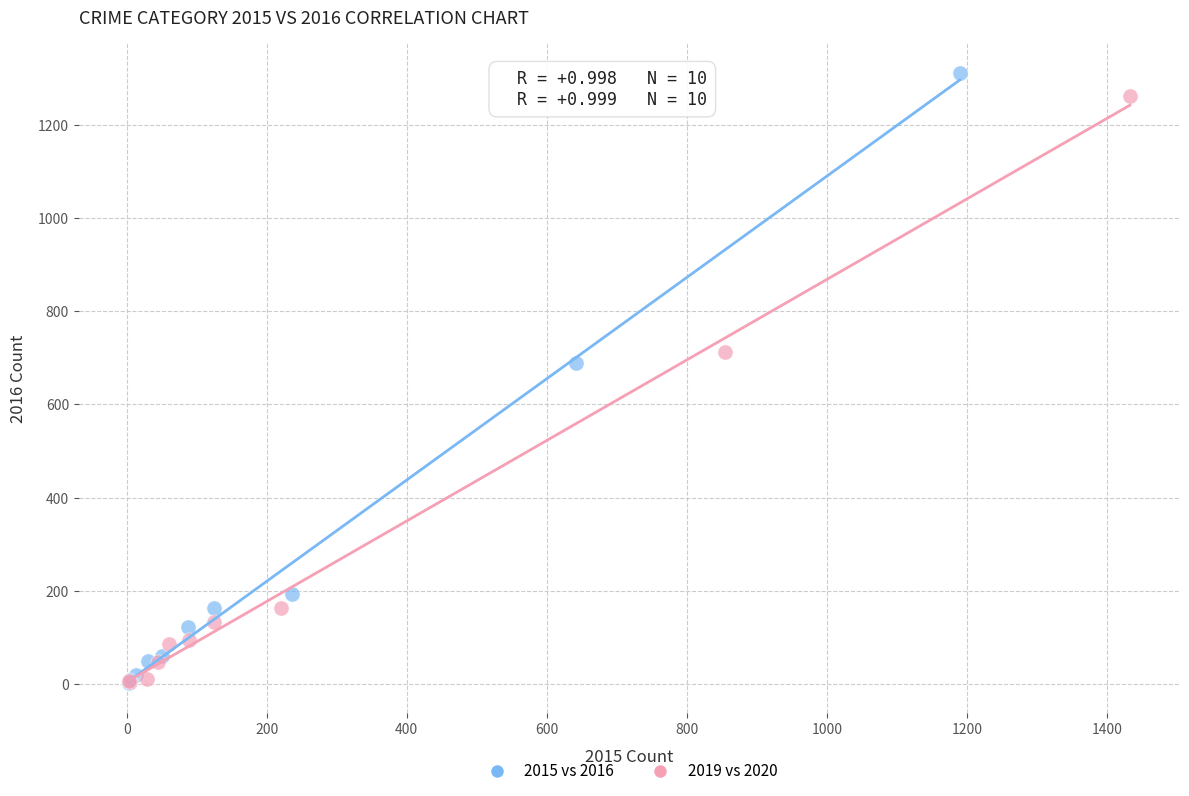

Which series has the largest Y range (max minus min)?

2015 vs 2016